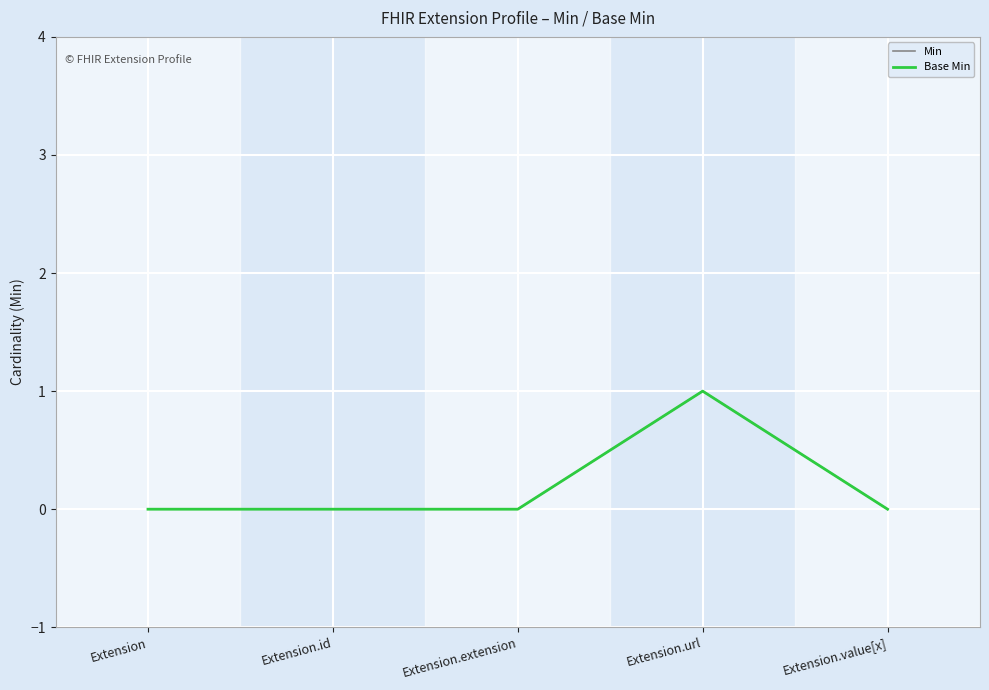

Reading left to right, list all the values displayed in this chart.

Min: Extension=0	Extension.id=0	Extension.extension=0	Extension.url=1	Extension.value[x]=0
Base Min: Extension=0	Extension.id=0	Extension.extension=0	Extension.url=1	Extension.value[x]=0